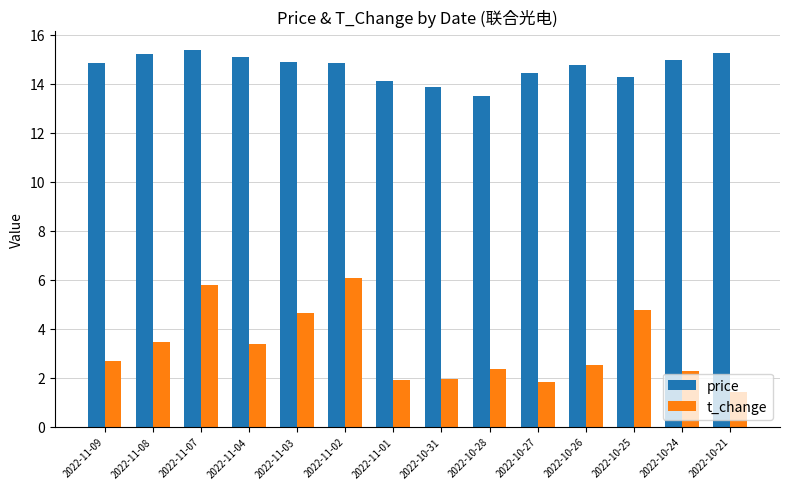

Count the number of data series in this chart.

2